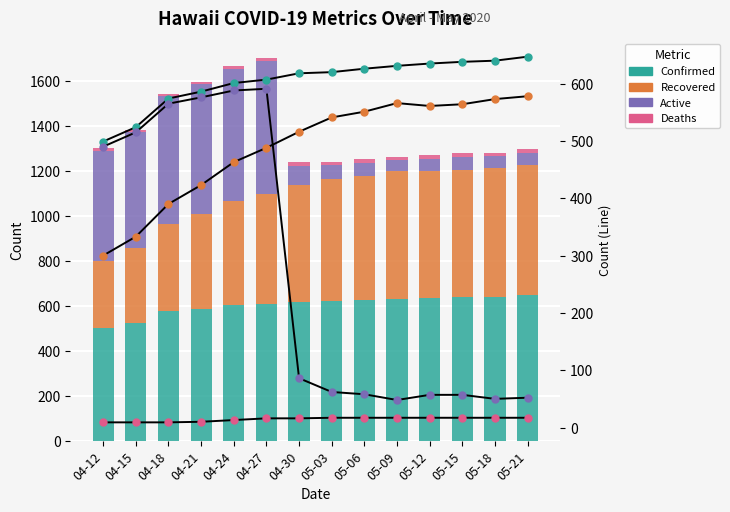

Reading left to right, list all the values displayed in this chart.

Confirmed: 04-12=499	04-15=524	04-18=574	04-21=586	04-24=601	04-27=607	04-30=618	05-03=620	05-06=626	05-09=631	05-12=635	05-15=638	05-18=640	05-21=647
Recovered: 04-12=300	04-15=333	04-18=390	04-21=423	04-24=463	04-27=488	04-30=516	05-03=541	05-06=551	05-09=566	05-12=561	05-15=564	05-18=573	05-21=578
Active: 04-12=490	04-15=515	04-18=565	04-21=576	04-24=588	04-27=591	04-30=86	05-03=62	05-06=58	05-09=48	05-12=57	05-15=57	05-18=50	05-21=52
Deaths: 04-12=9	04-15=9	04-18=9	04-21=10	04-24=13	04-27=16	04-30=16	05-03=17	05-06=17	05-09=17	05-12=17	05-15=17	05-18=17	05-21=17